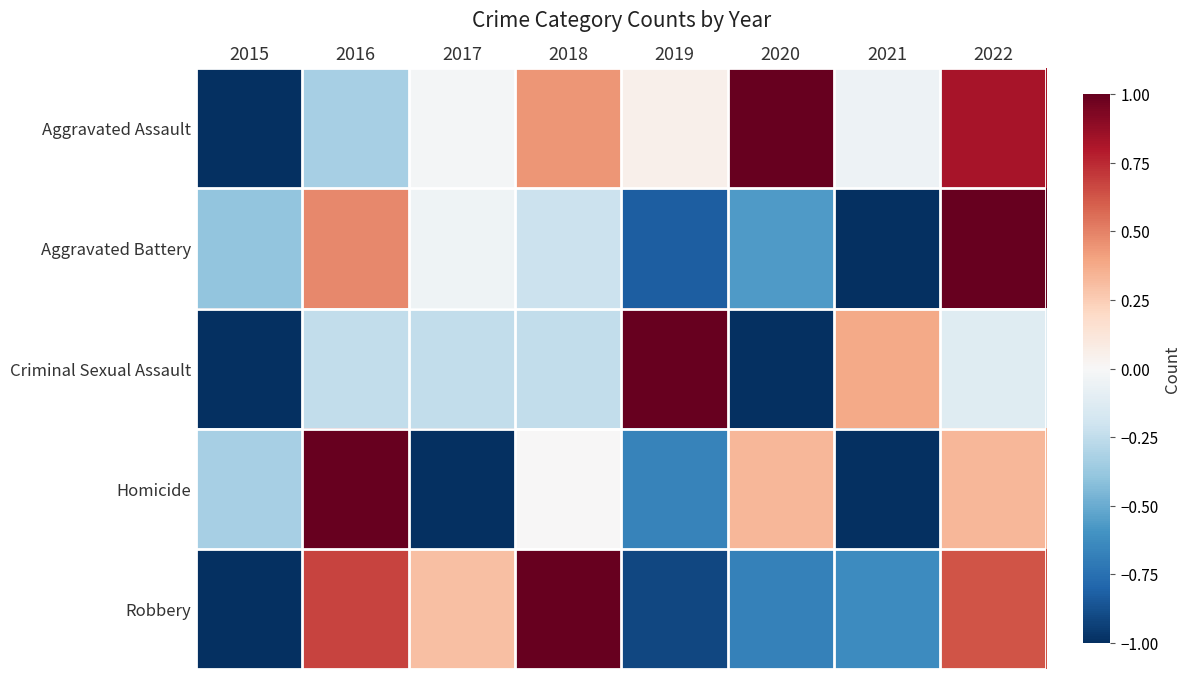

Reading right to left, what are all the values shown in this chart?

Aggravated Assault: 2022=0.8	2021=-0.1	2020=1.0	2019=0.1	2018=0.4	2017=-0.0	2016=-0.3	2015=-1.0
Aggravated Battery: 2022=1.0	2021=-1.0	2020=-0.6	2019=-0.8	2018=-0.2	2017=-0.0	2016=0.5	2015=-0.4
Criminal Sexual Assault: 2022=-0.1	2021=0.4	2020=-1.0	2019=1.0	2018=-0.2	2017=-0.2	2016=-0.2	2015=-1.0
Homicide: 2022=0.3	2021=-1.0	2020=0.3	2019=-0.7	2018=0.0	2017=-1.0	2016=1.0	2015=-0.3
Robbery: 2022=0.6	2021=-0.6	2020=-0.7	2019=-0.9	2018=1.0	2017=0.3	2016=0.7	2015=-1.0